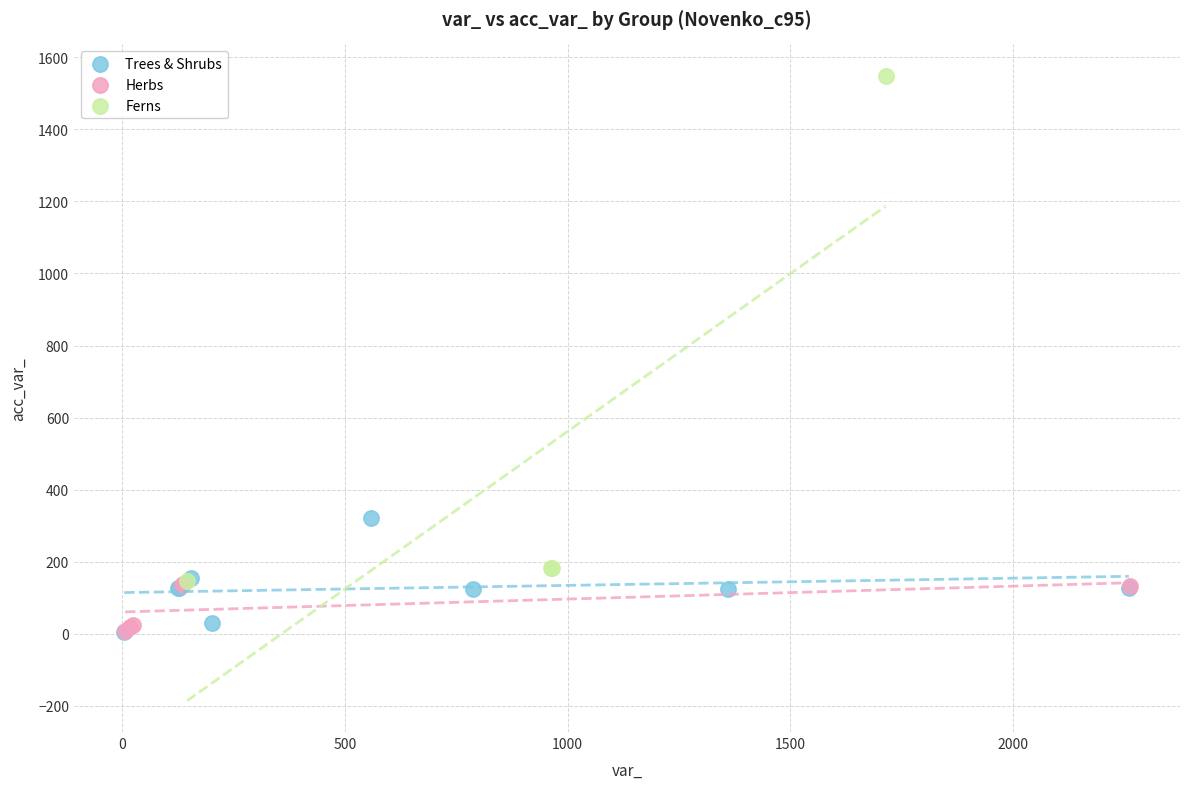

Which series has the widest spread of Y values?

Ferns